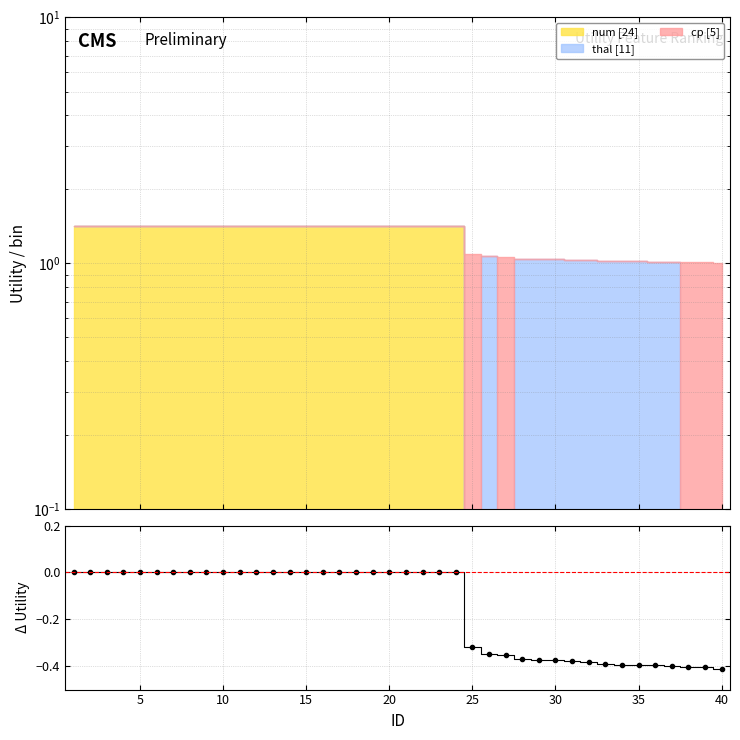

How many categories are shown in the chart?

40